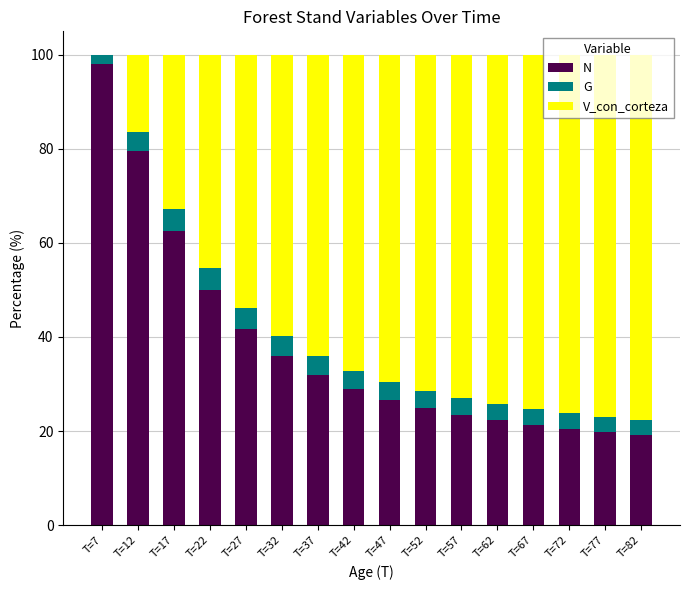

At which label does N first exceed 28?

T=7